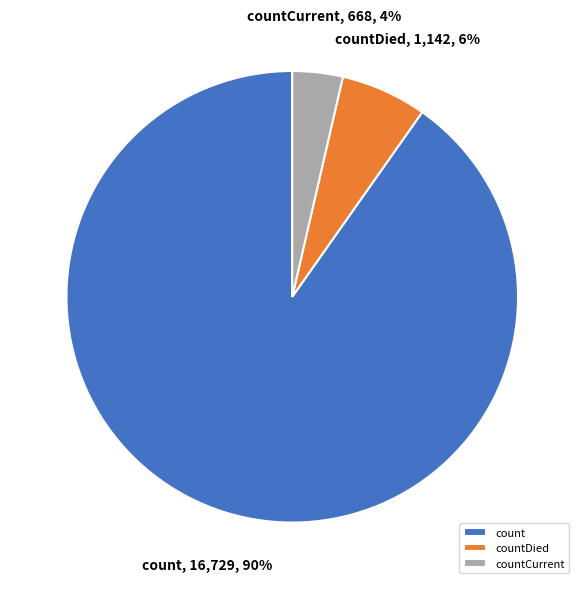

Do count and countDied together represent more than half of the pie?

Yes